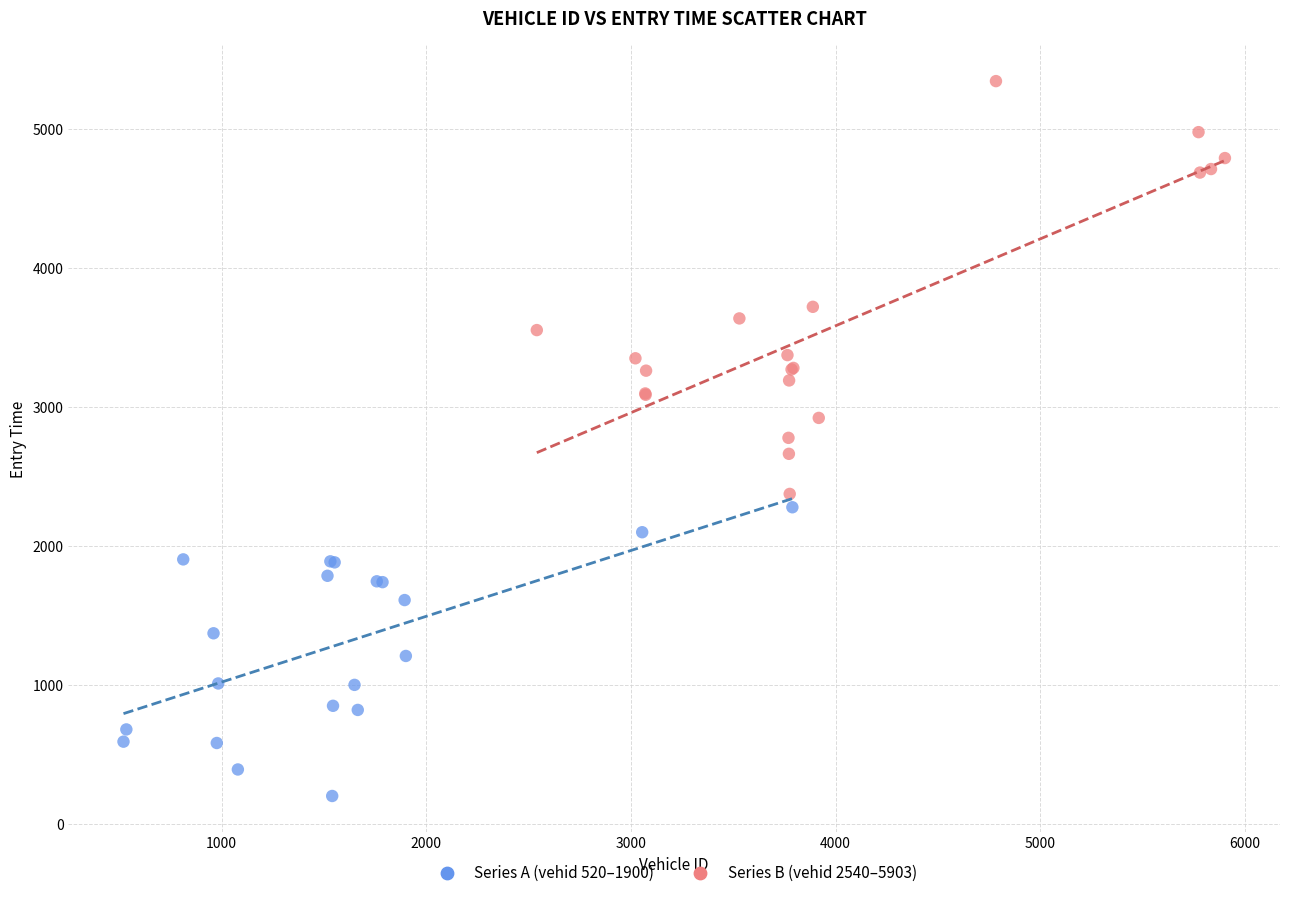

Which series has the widest spread of Y values?

Series B (vehid 2540–5903)